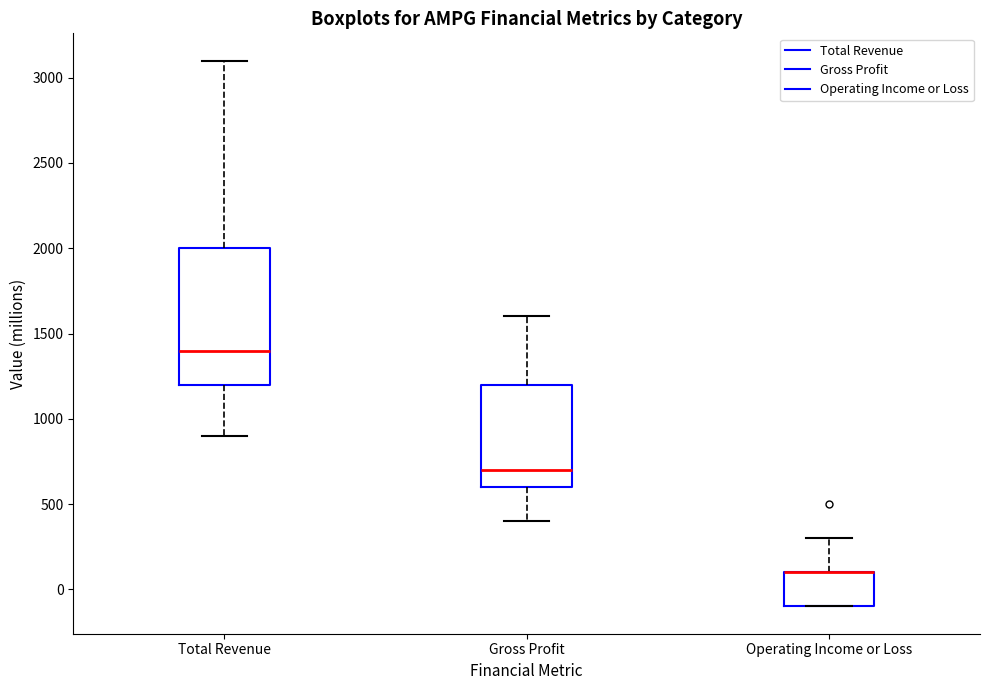

Where does the median line of the box for Total Revenue sit on the y-axis? The values are not printed on the chart, so give them approximately, as read against the axis.

1400